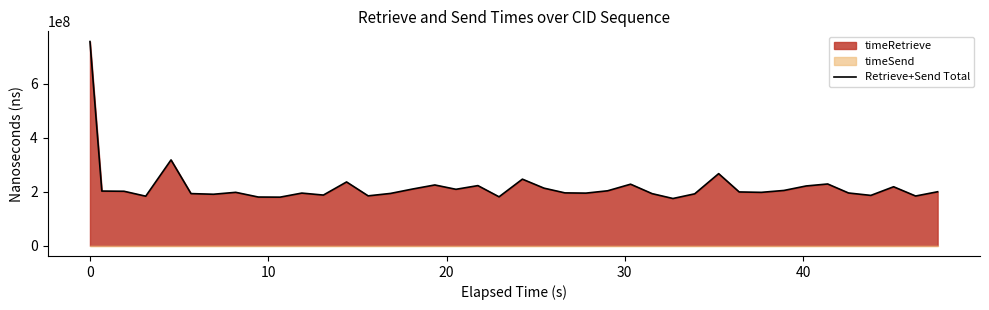

What is the maximum value shown in the chart?

756213427